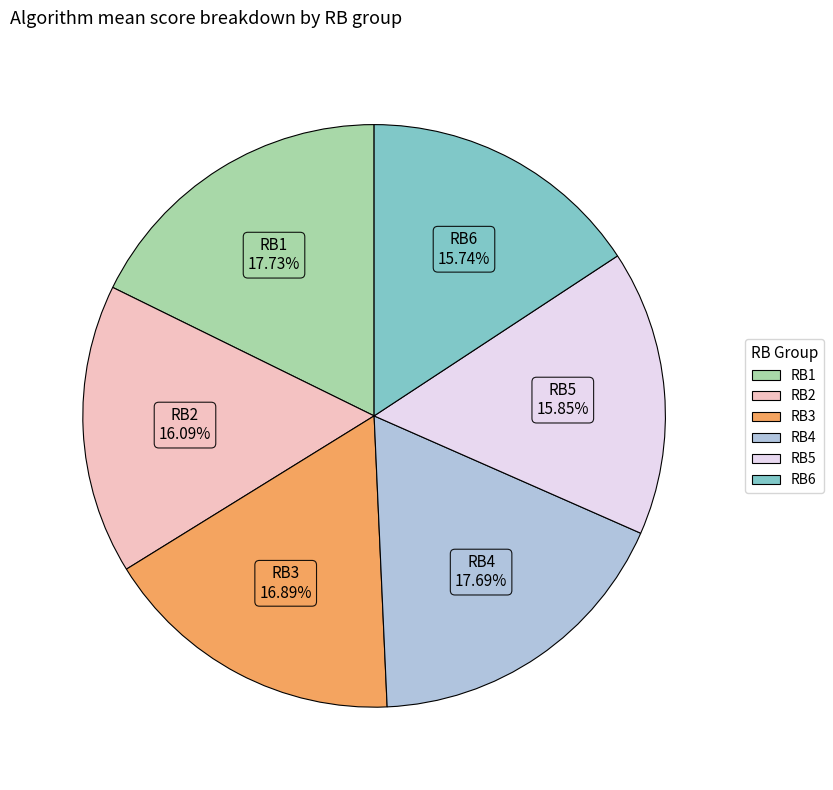

Do RB5 and RB4 together represent more than half of the pie?

No